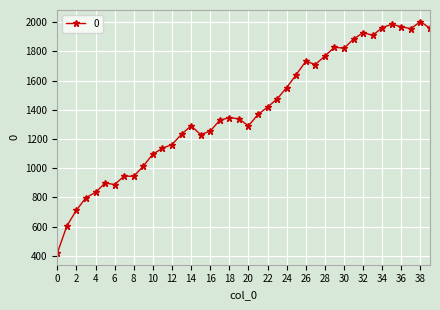

What is the value of the 6th point from the left?

898